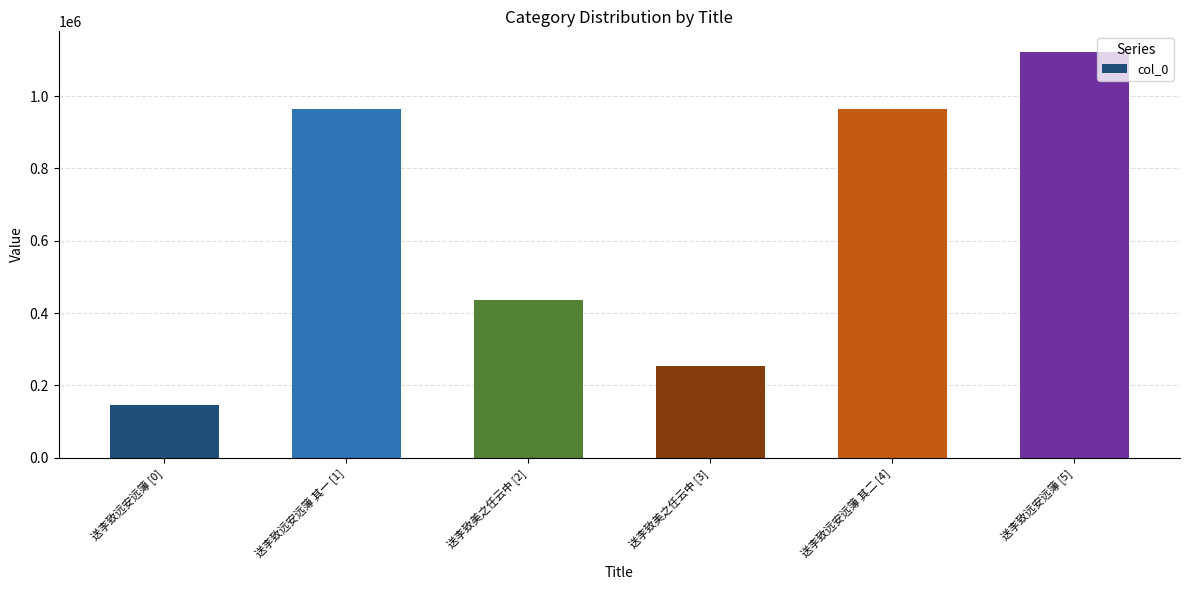

The chart shows a value of 1869479 at 送李致远安远簿 [5]. True or false?

False